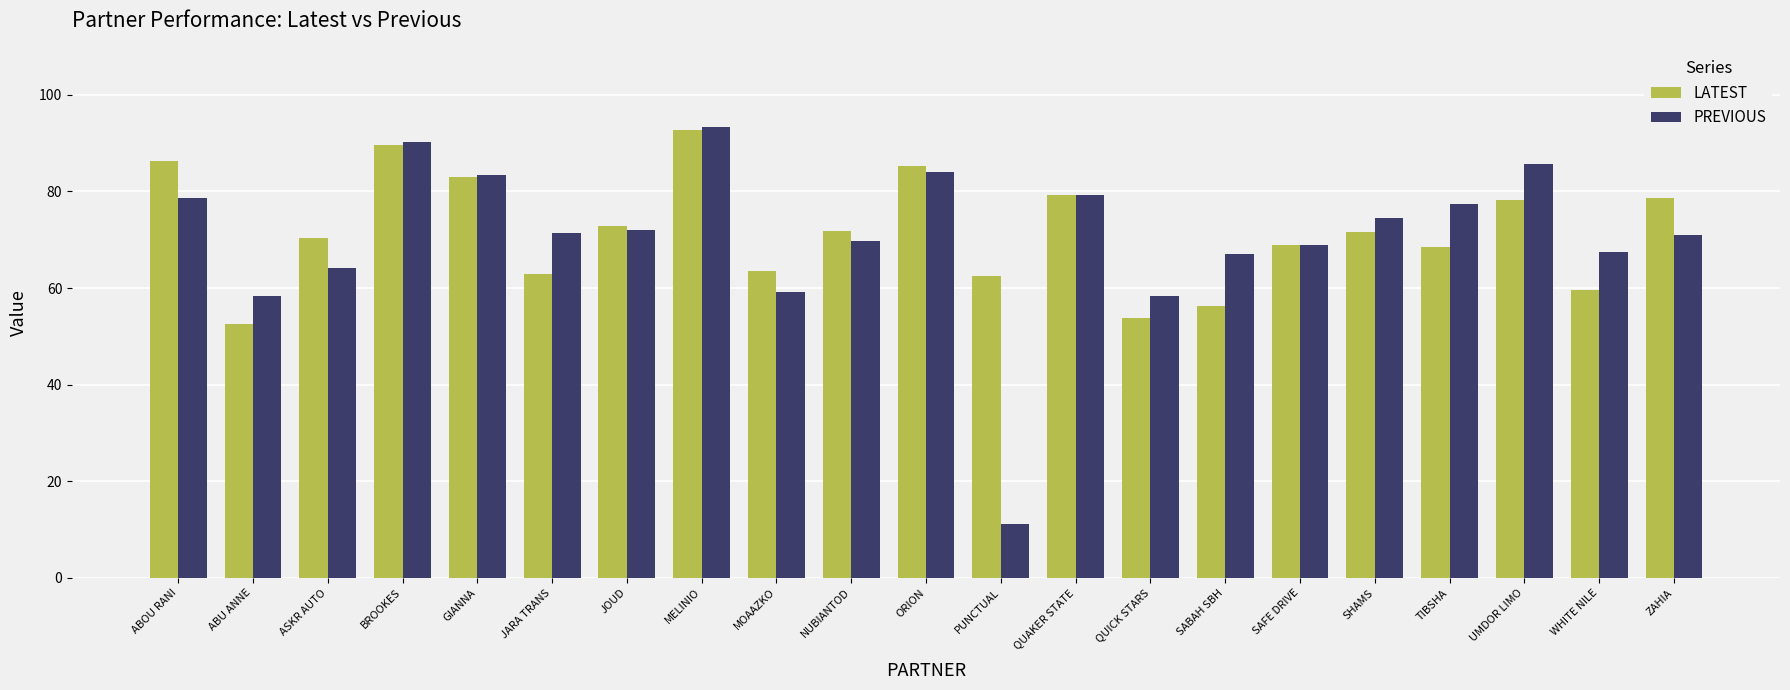

What is the maximum value for PREVIOUS?

93.3